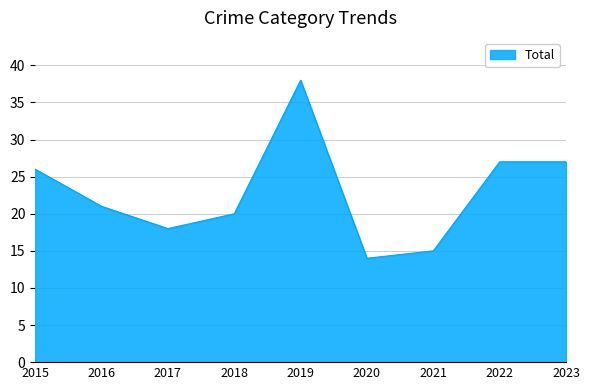

What is the difference between the maximum and minimum values?

24